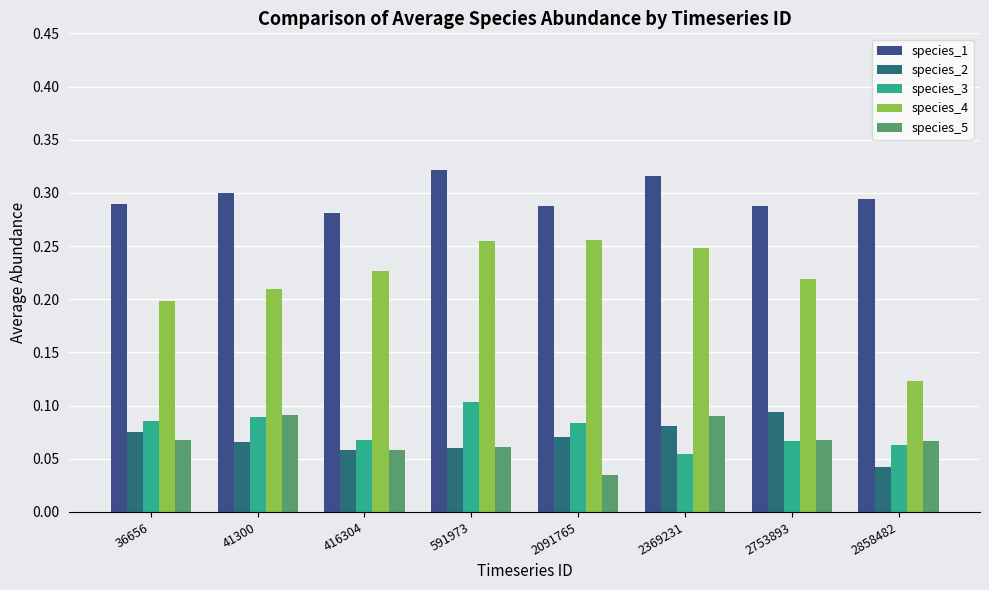

How many species_5 values are between 0 and 1?

8